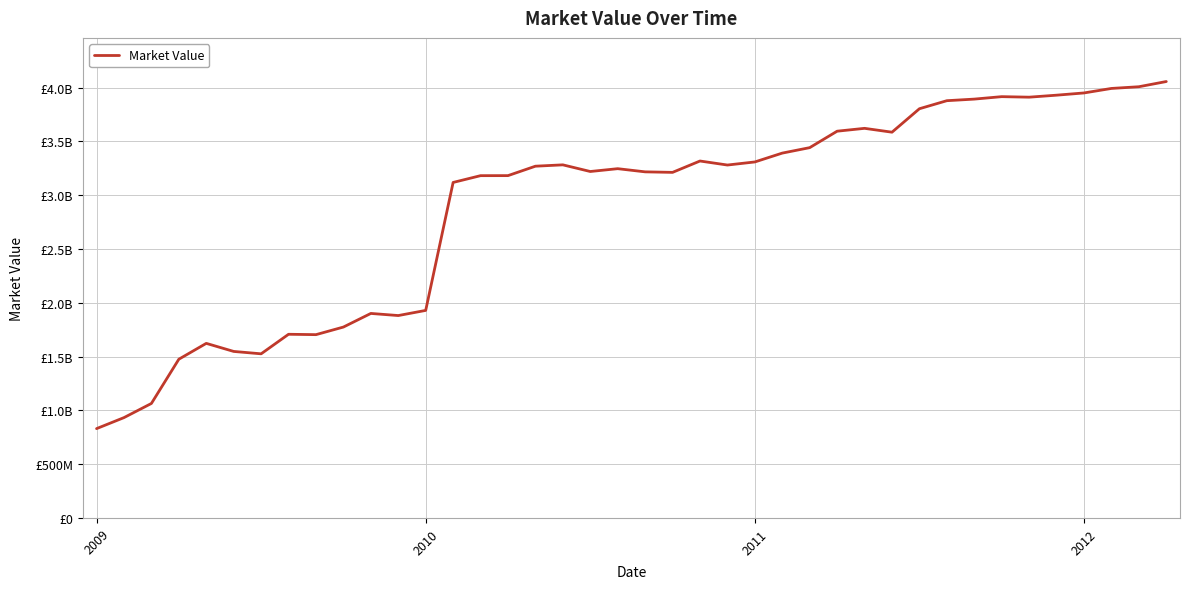

Is this an area chart (filled region under the line)?

No